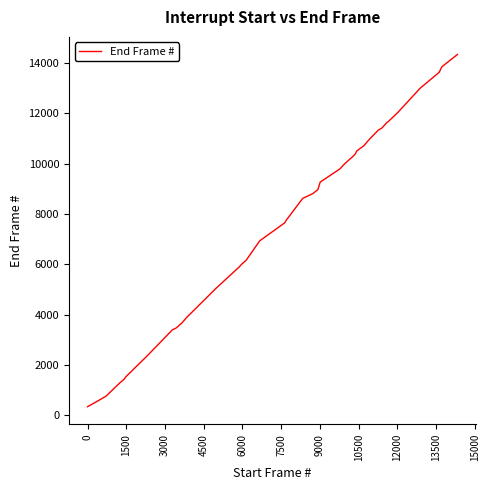

What is the difference between the maximum and minimum values?

13993